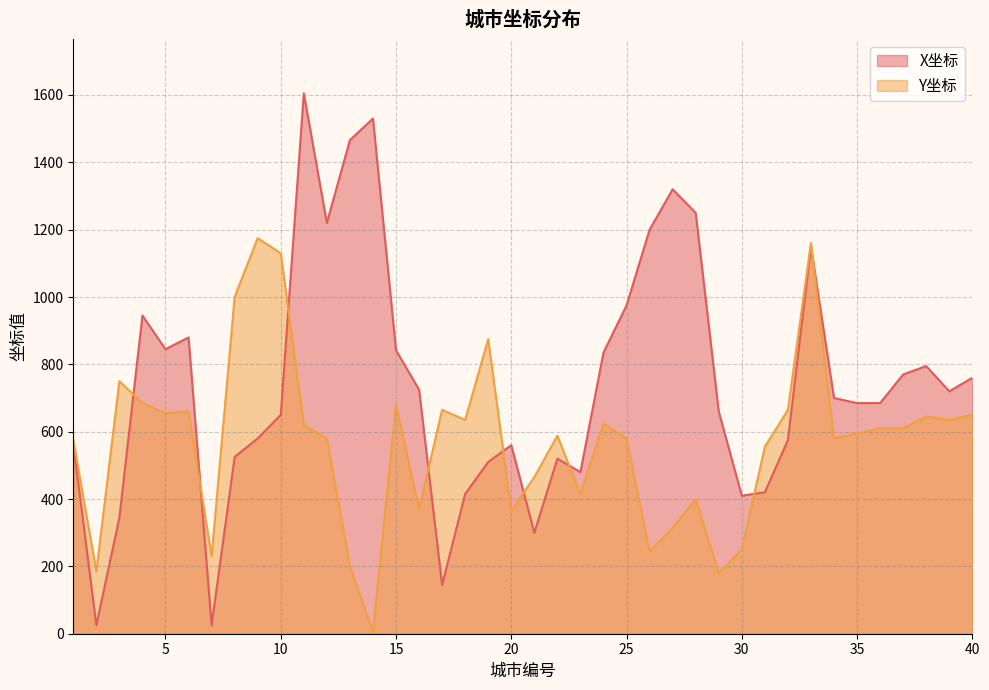

At how many categories does at least one series exceed 20?

40